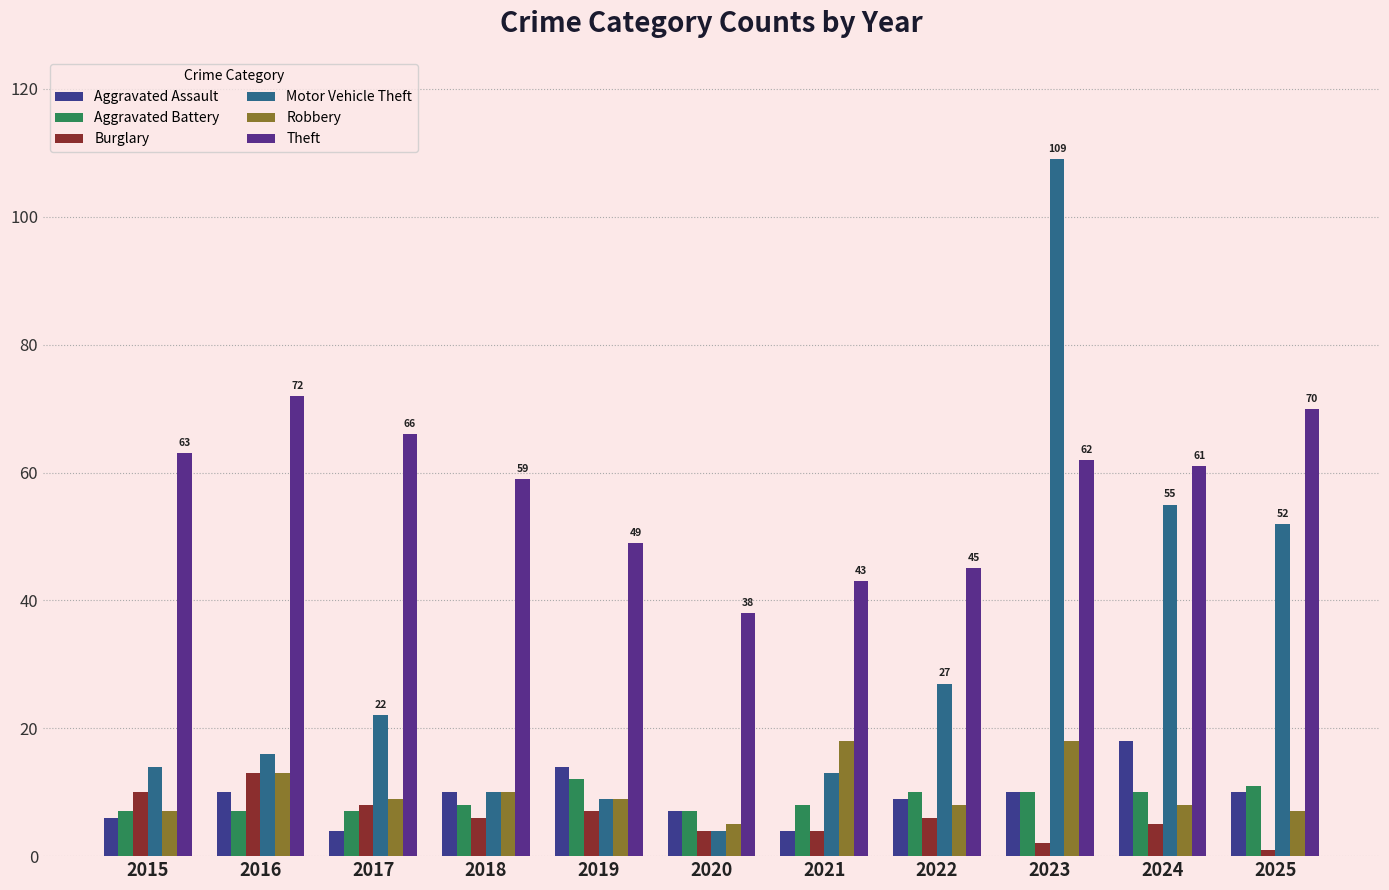

Reading right to left, list all the values displayed in this chart.

Aggravated Assault: 10	18	10	9	4	7	14	10	4	10	6
Aggravated Battery: 11	10	10	10	8	7	12	8	7	7	7
Burglary: 1	5	2	6	4	4	7	6	8	13	10
Motor Vehicle Theft: 52	55	109	27	13	4	9	10	22	16	14
Robbery: 7	8	18	8	18	5	9	10	9	13	7
Theft: 70	61	62	45	43	38	49	59	66	72	63